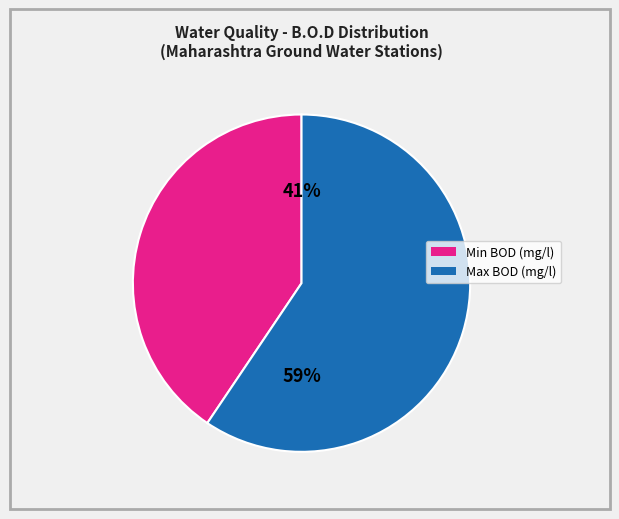

How many slices are in this pie chart?

2